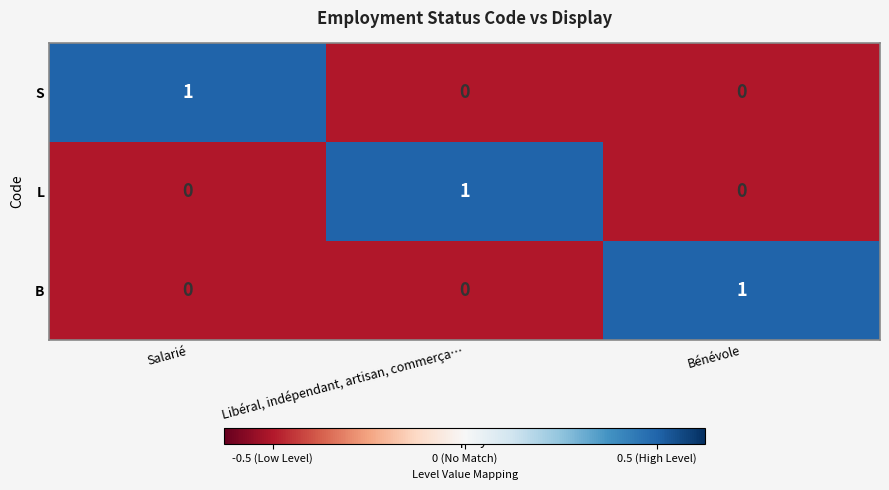

Which category has the highest value in the L series?

Libéral, indépendant, artisan, commerça…